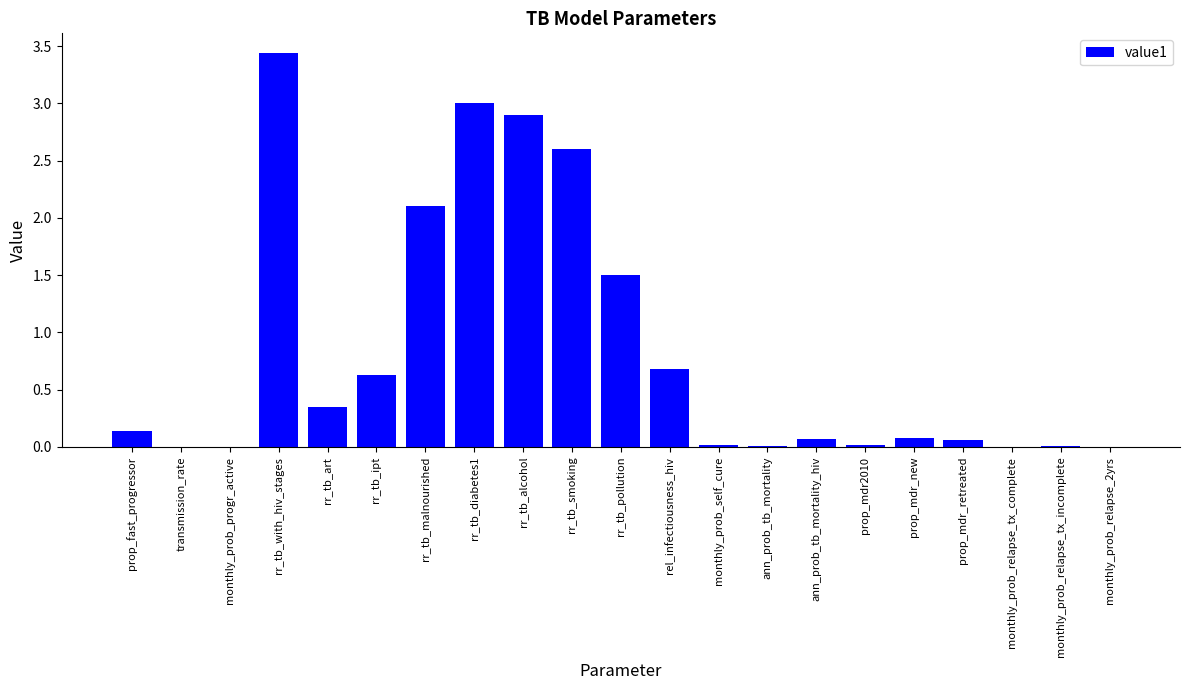

Which has a higher value, monthly_prob_relapse_2yrs or prop_mdr_new?

prop_mdr_new